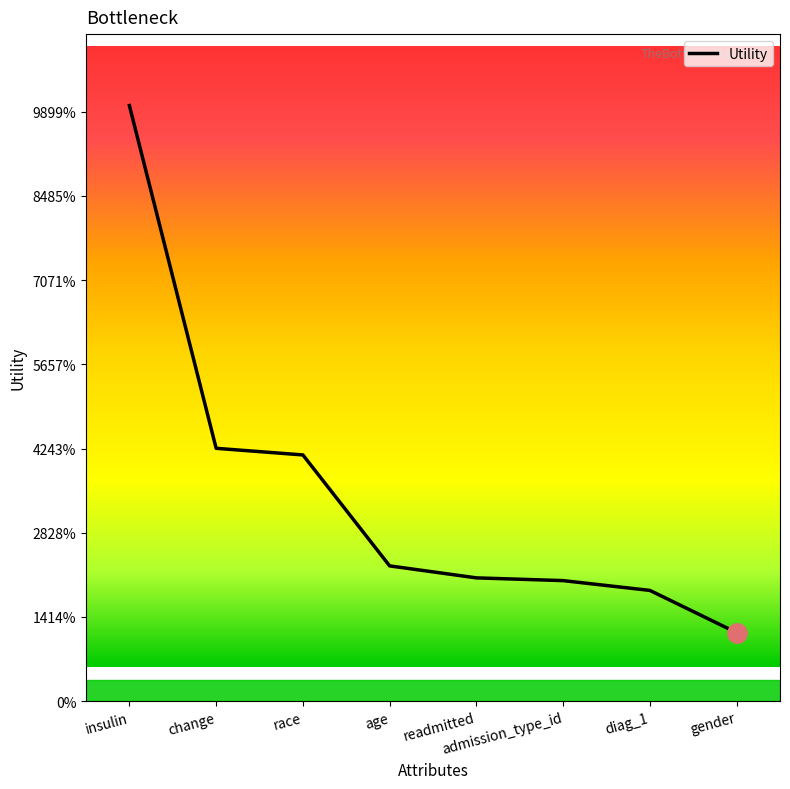

Is this an area chart (filled region under the line)?

No